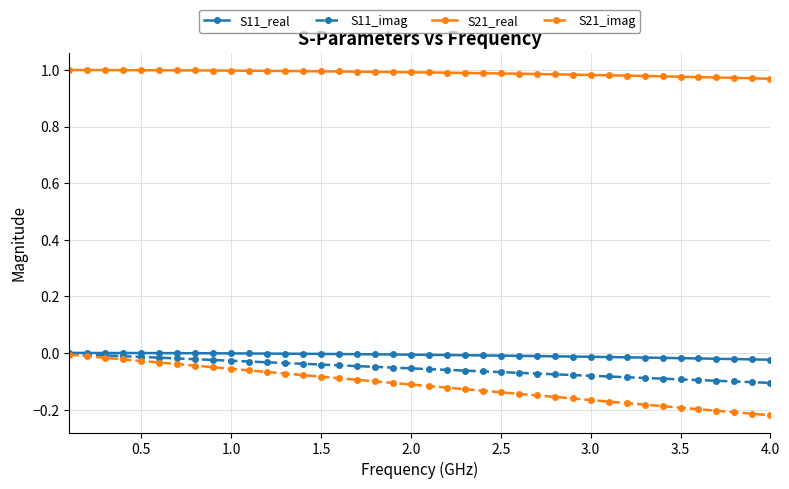

Which series has the largest range (max minus min)?

S21_imag